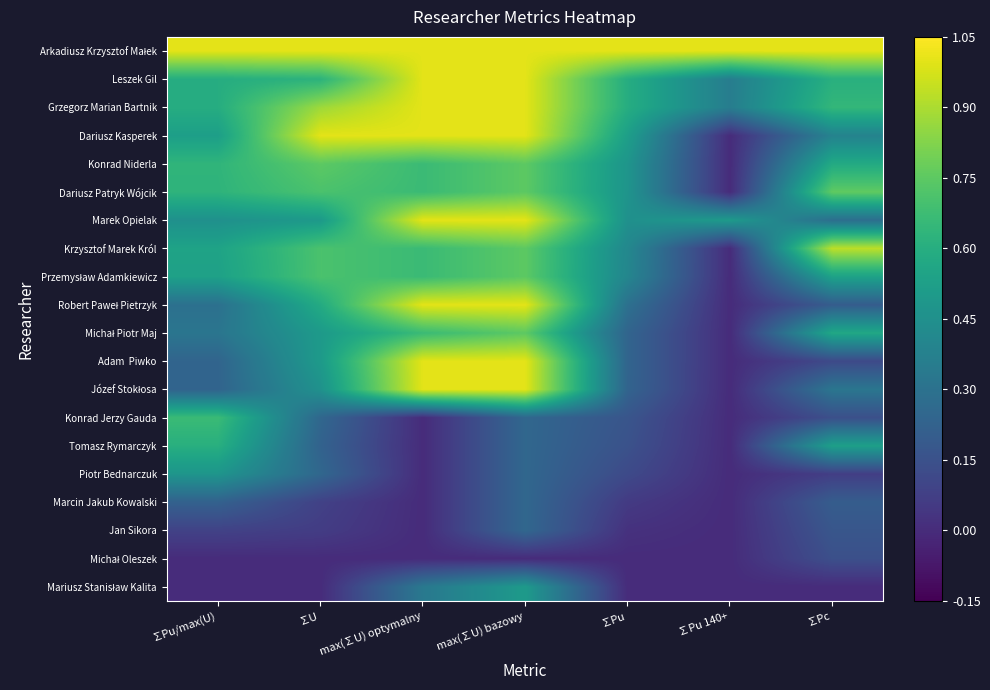

Which series has the widest spread of values?

Dariusz Kasperek